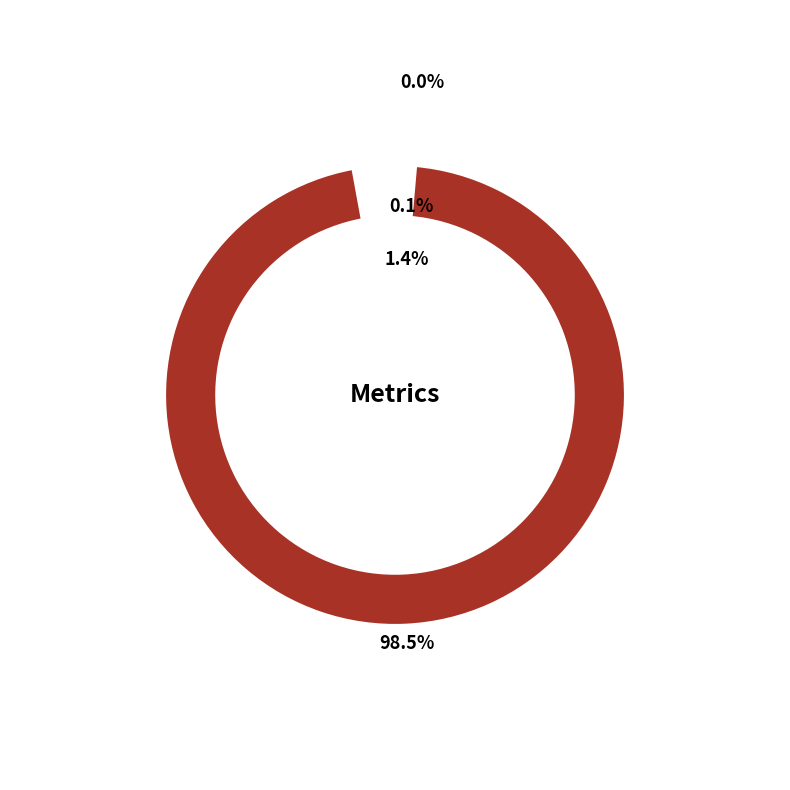

True or false: MSE accounts for 1% of the total.

False